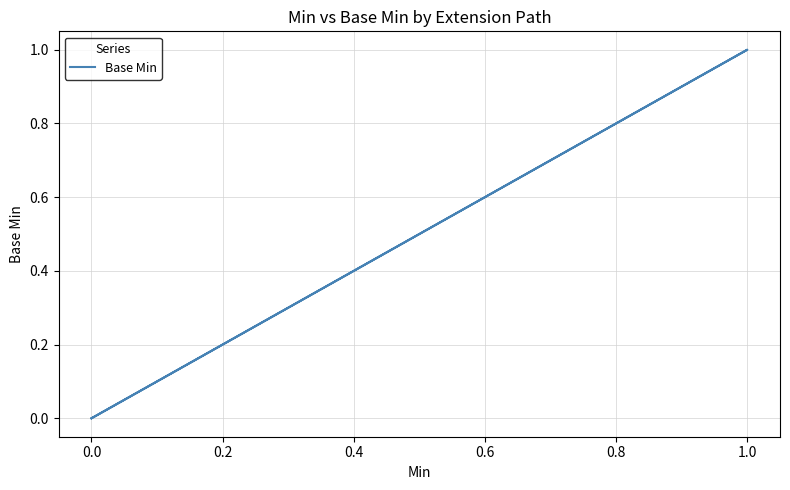

True or false: the data shows 0 at 0.0.

False